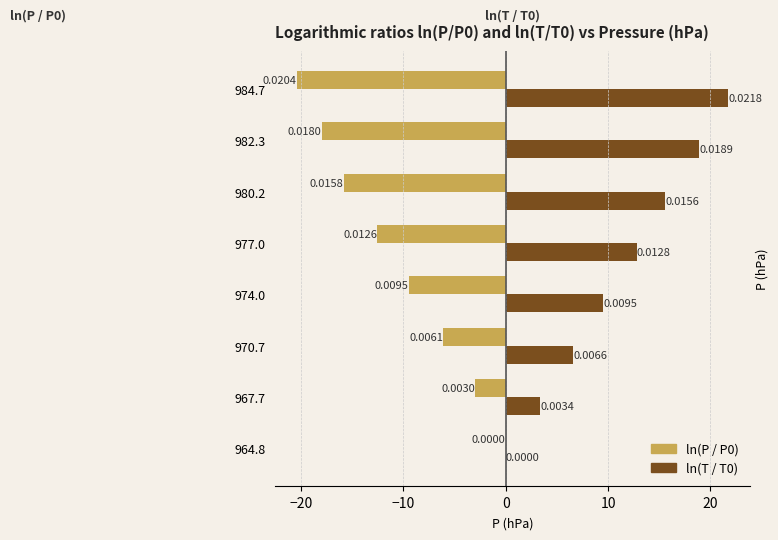

What is the sum of all ln(P / P0) values?

-85.4